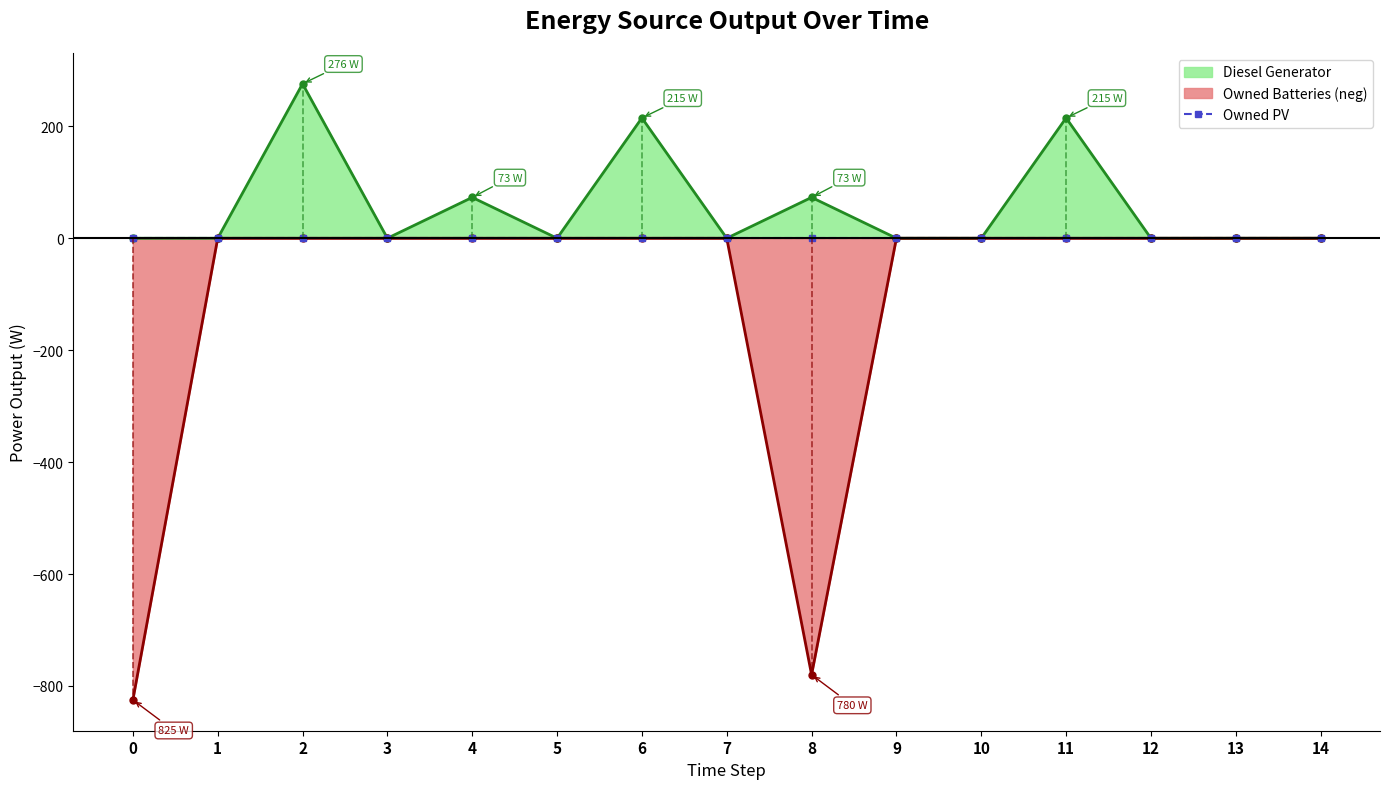

True or false: Diesel Generator and Owned Batteries cross at least once.

False